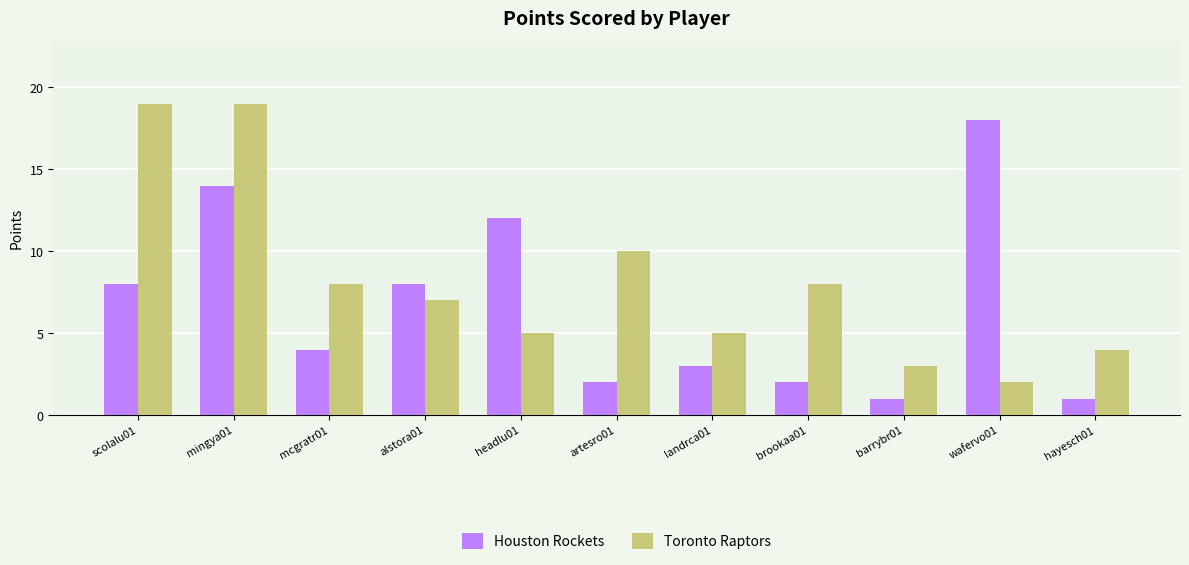

Reading right to left, list all the values displayed in this chart.

Houston Rockets: 1	18	1	2	3	2	12	8	4	14	8
Toronto Raptors: 4	2	3	8	5	10	5	7	8	19	19